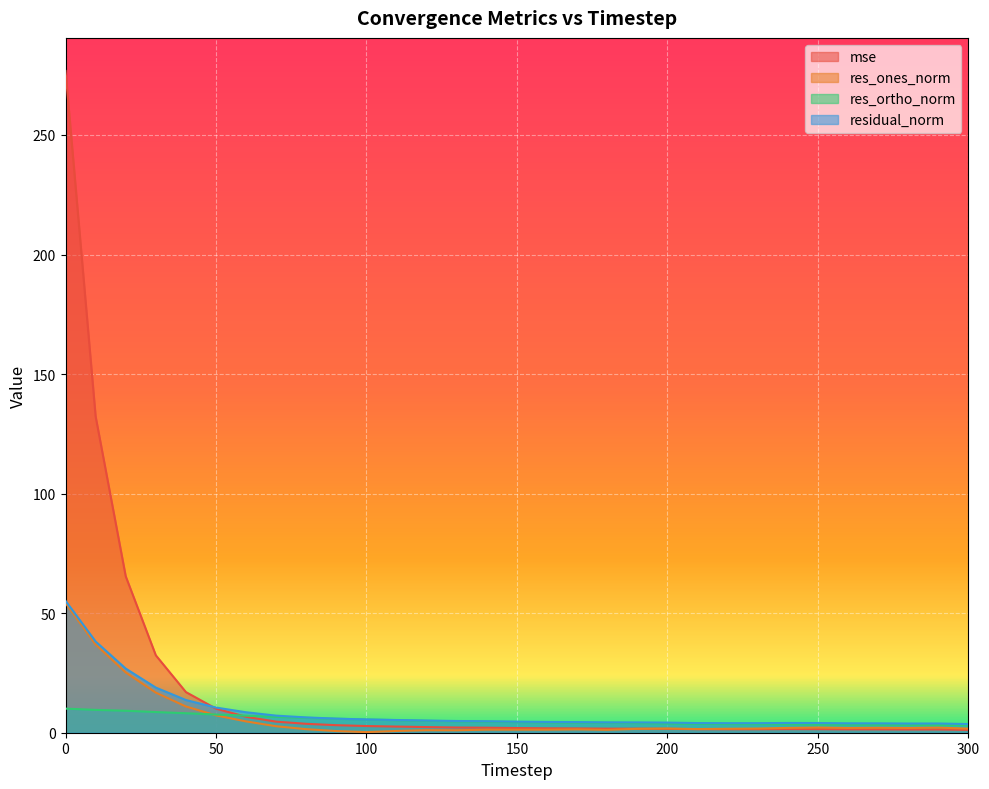

What is the sum of all residual_norm values?

282.7